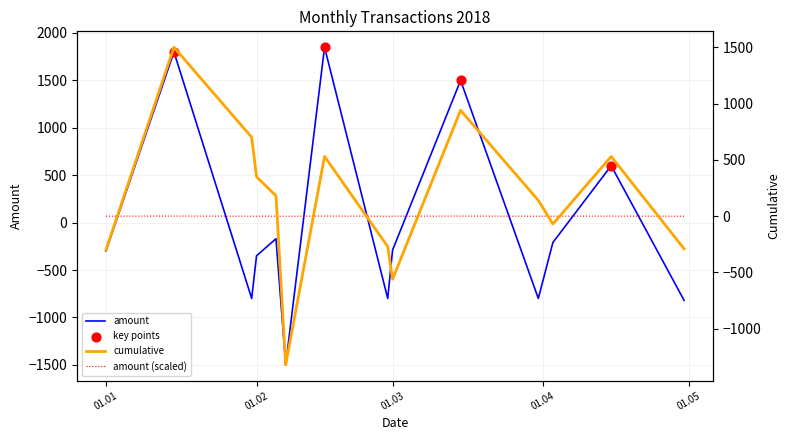

At how many categories does at least one series exceed -487?

13